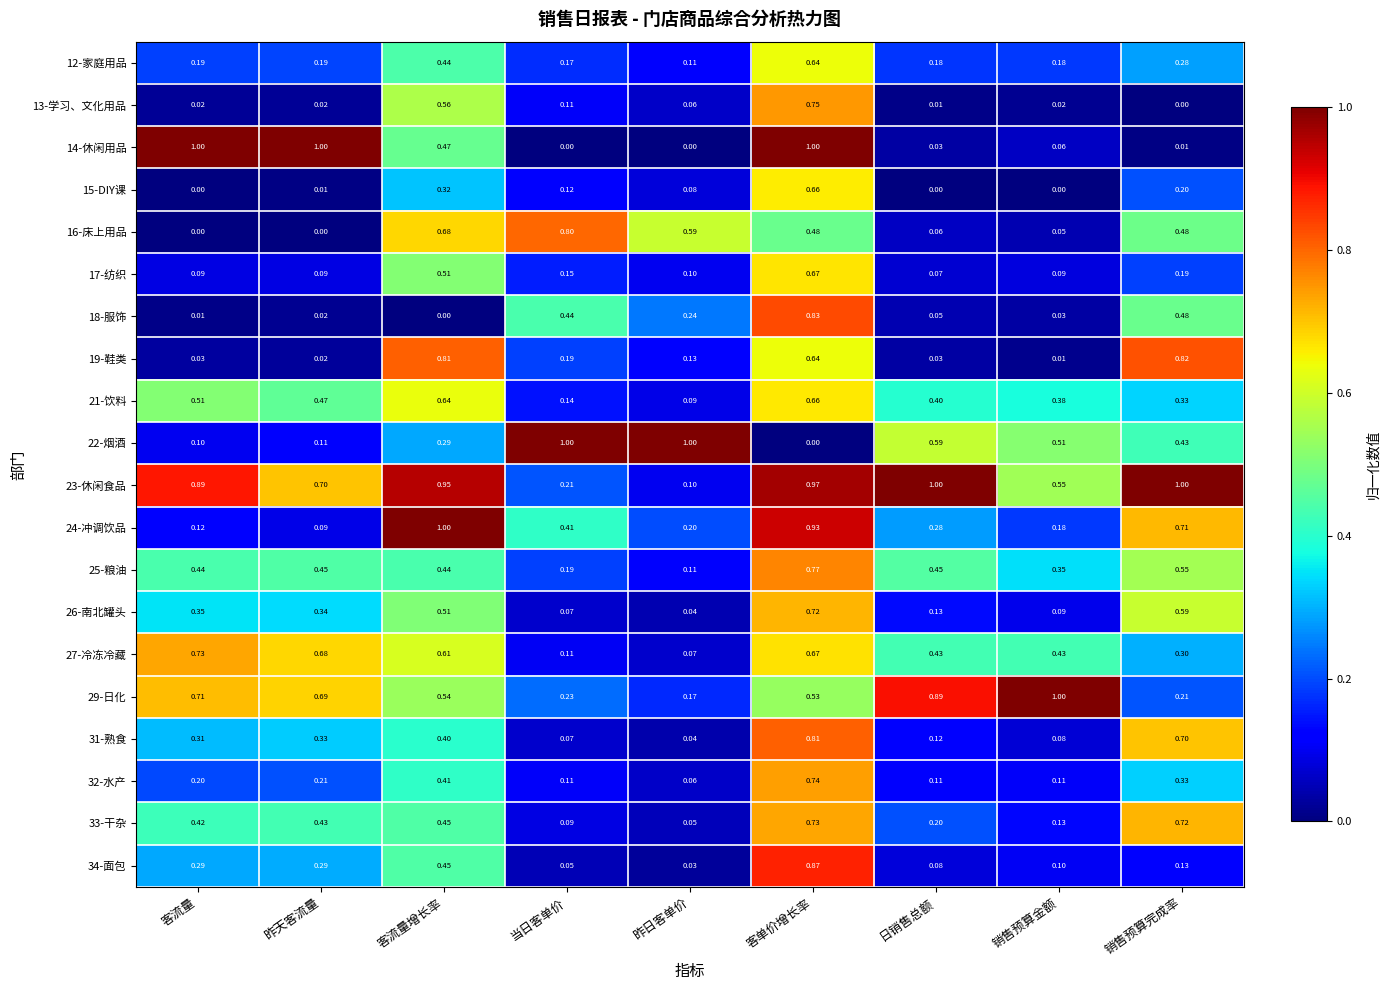

At which label is 31-熟食 closest to 0?

昨日客单价